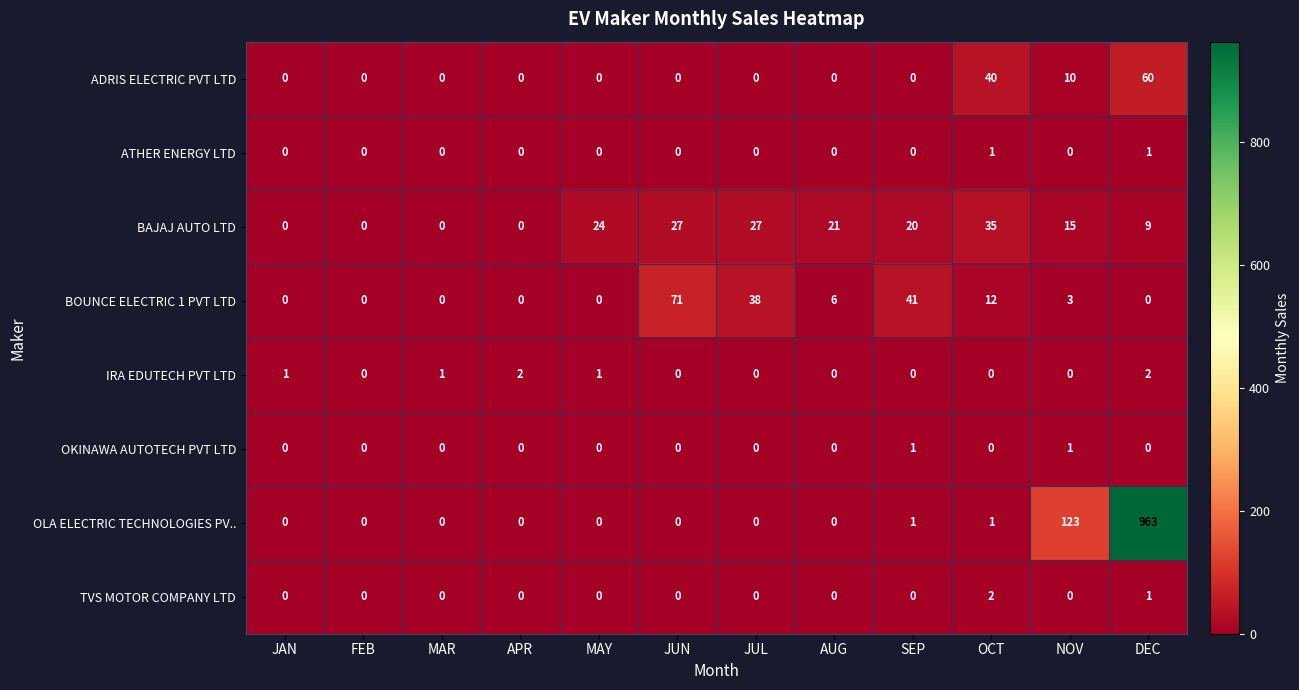

How many categories are shown in the chart?

12